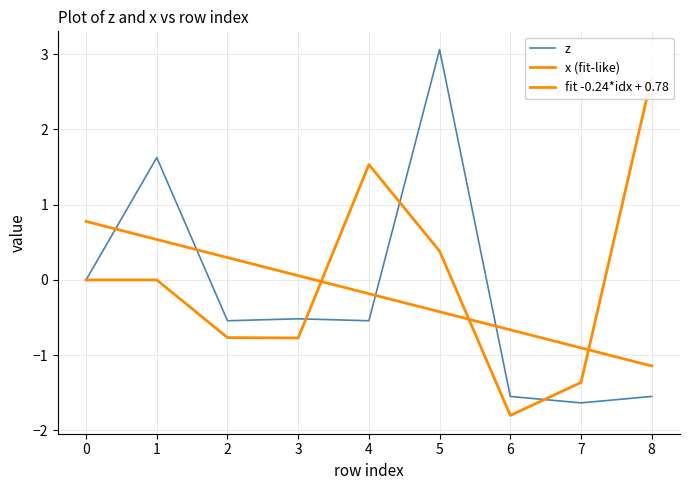

How many intersections are there between z and x (fit-like)?

3